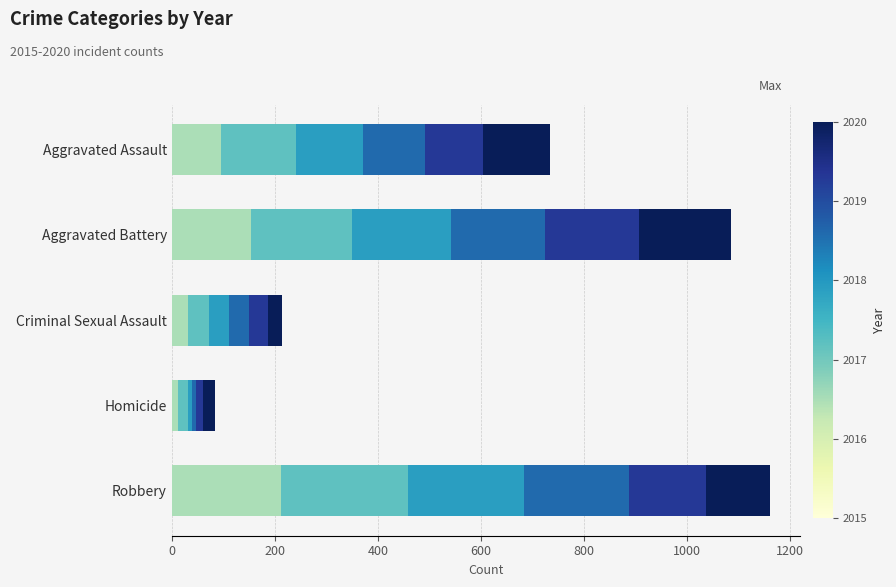

What is the total value across all series at Aggravated Battery?

1086